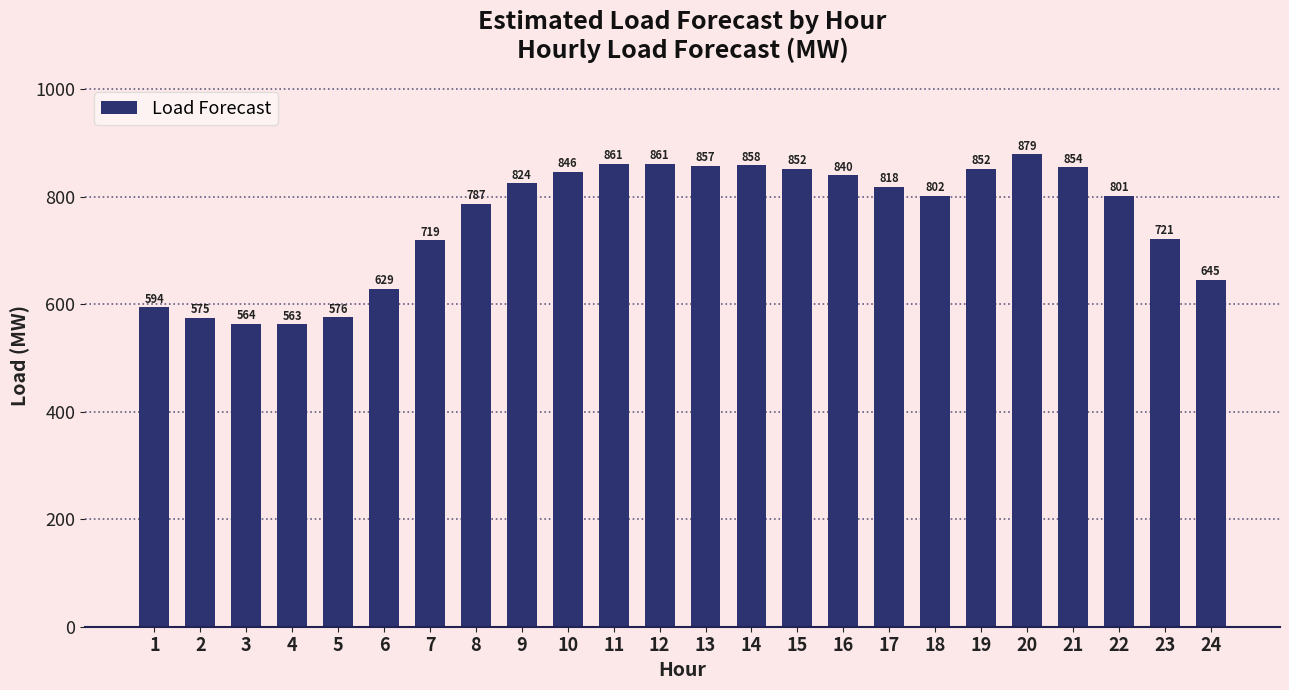

Where is the data nearest to the value 720?

23